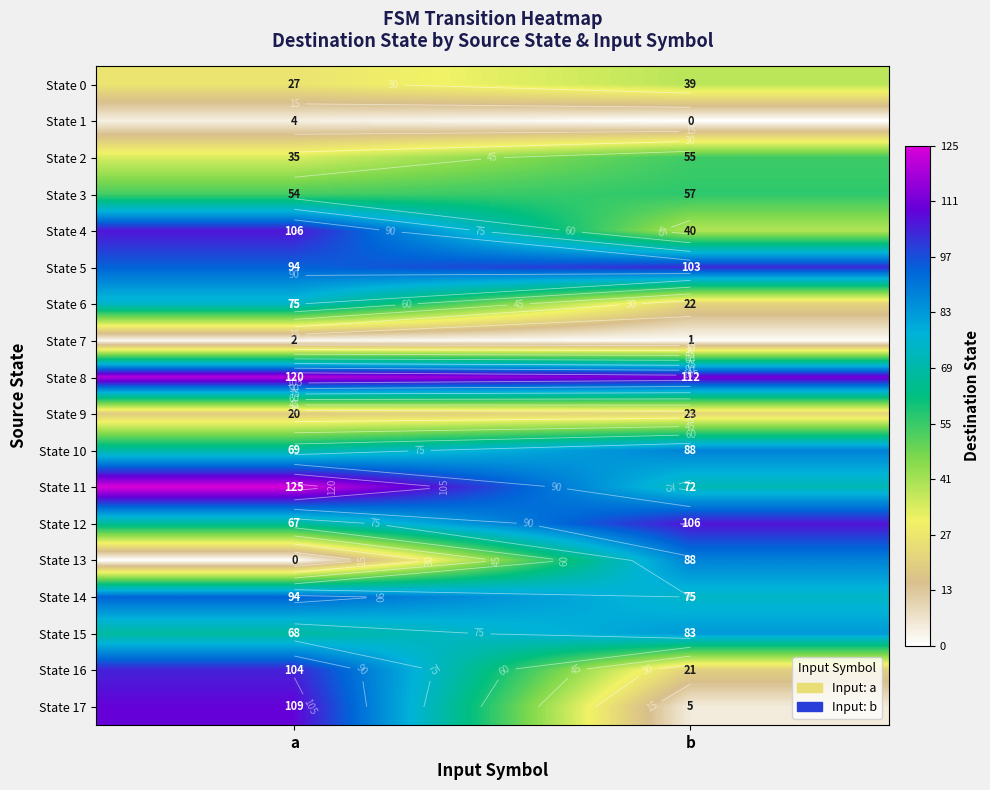

Is it true that State 4 equals 106 at a?

True